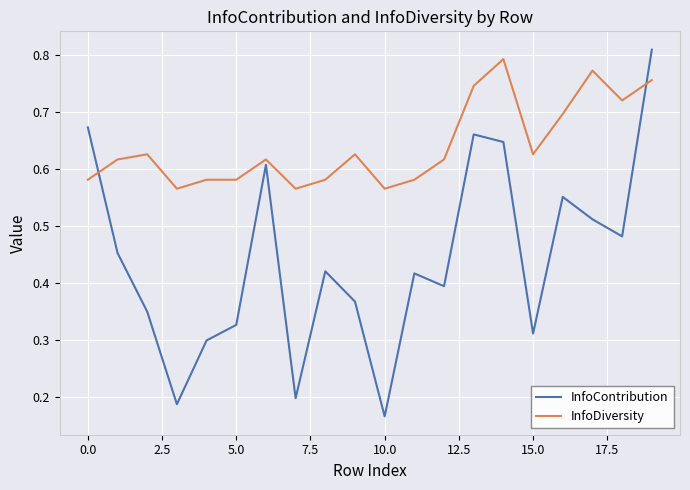

Rank the series by their maximum value, from highest to lowest.

InfoContribution, InfoDiversity